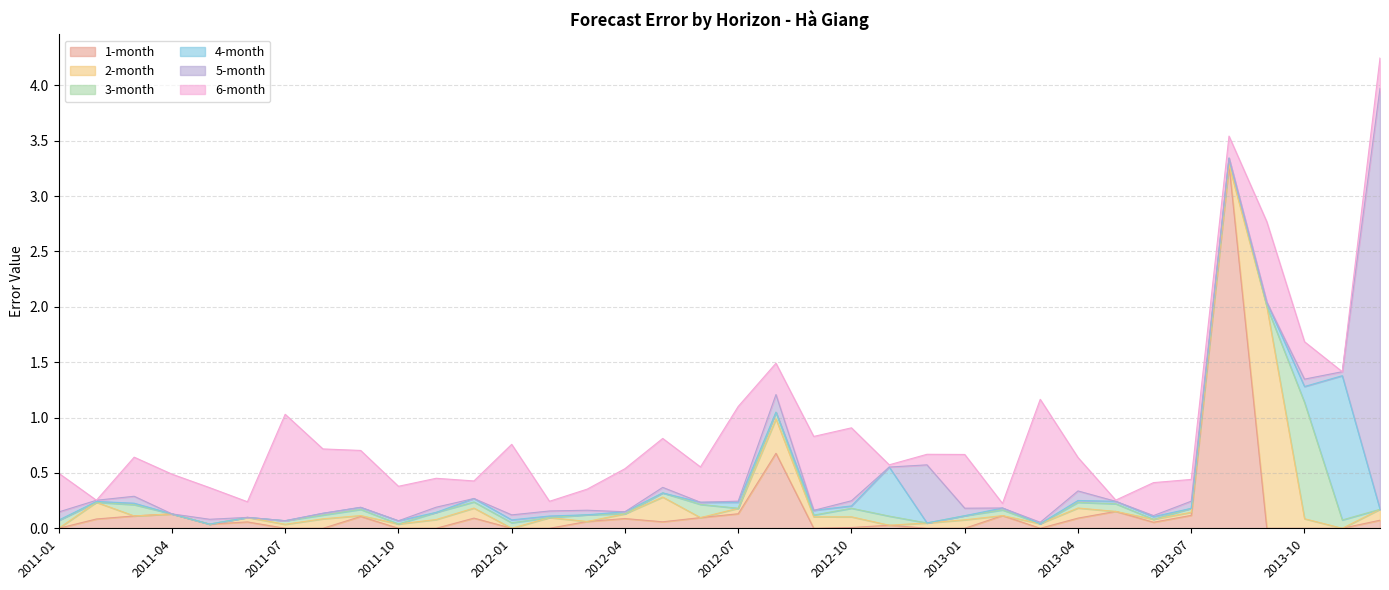

What are all the series names shown in the legend?

1-month, 2-month, 3-month, 4-month, 5-month, 6-month